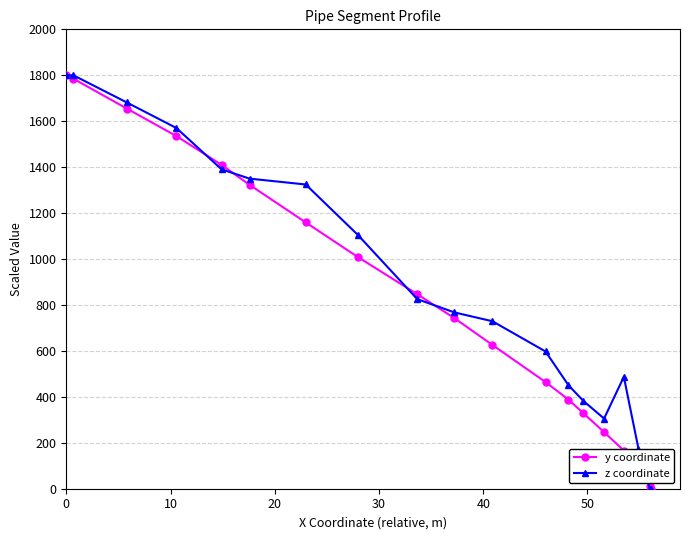

What is the value of the y coordinate point at the 16th from the left?

166.2